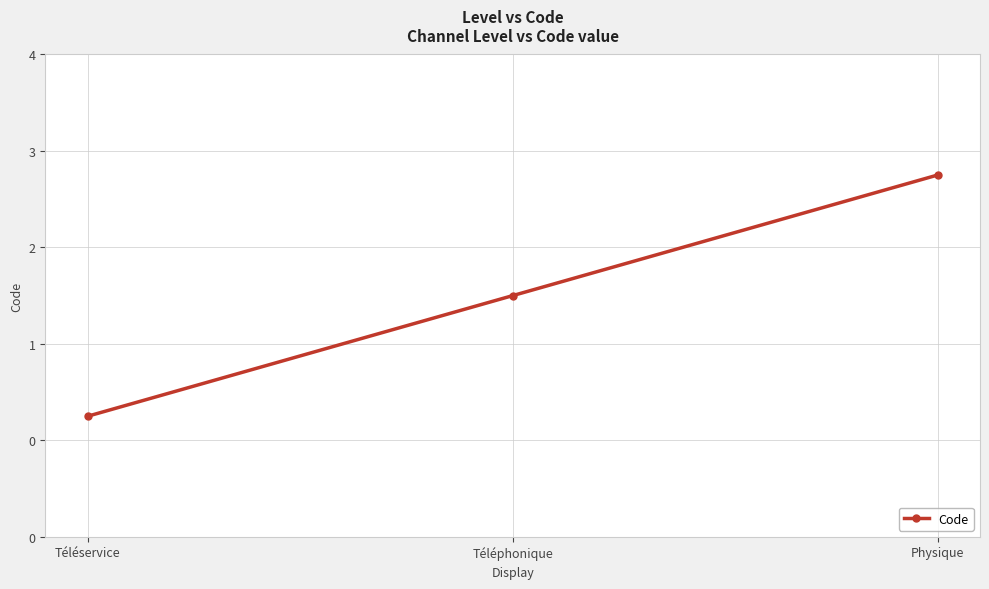

True or false: the data shows 1 at Téléservice.

True